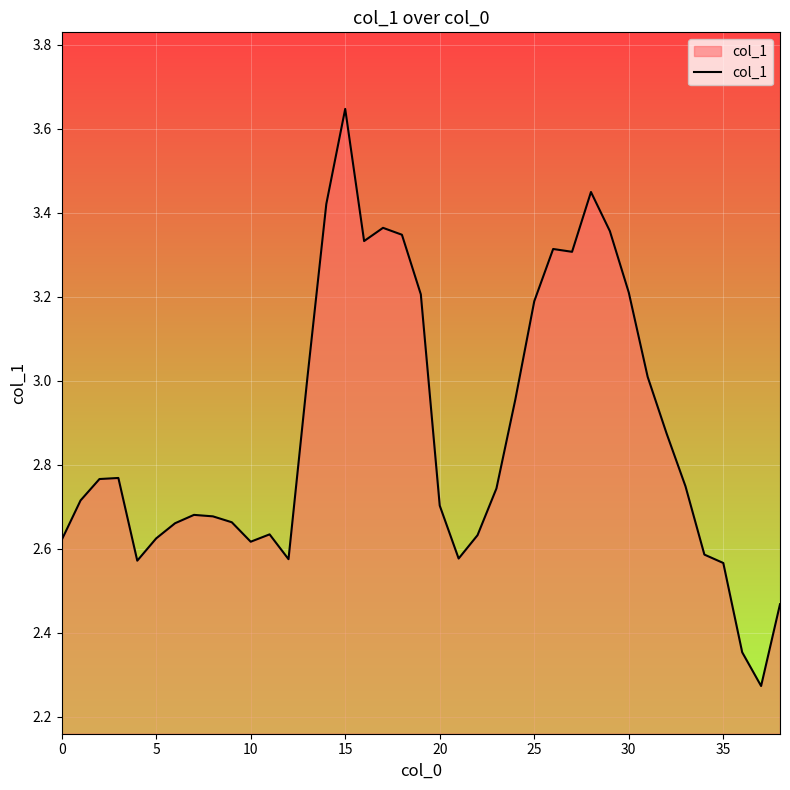

What is the difference between the maximum and minimum values?

1.4